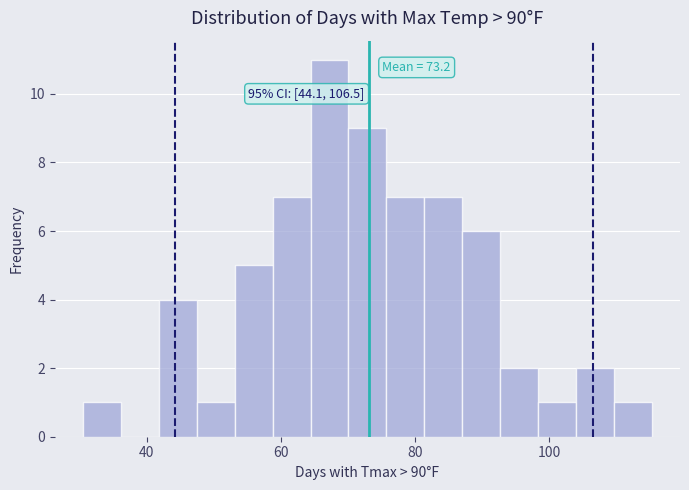

Around what value on the x-axis is the tallest bar? Give the approximate position of its centre, as read against the axis.

68